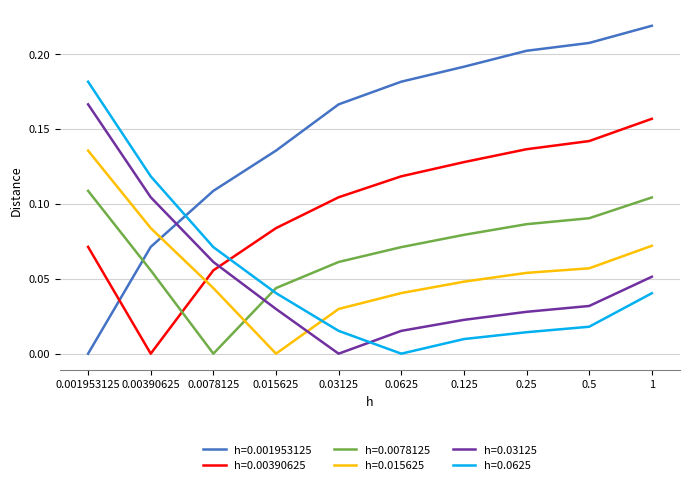

At 0.0625, list the series in order from smallest to largest.

h=0.0625, h=0.03125, h=0.015625, h=0.0078125, h=0.00390625, h=0.001953125